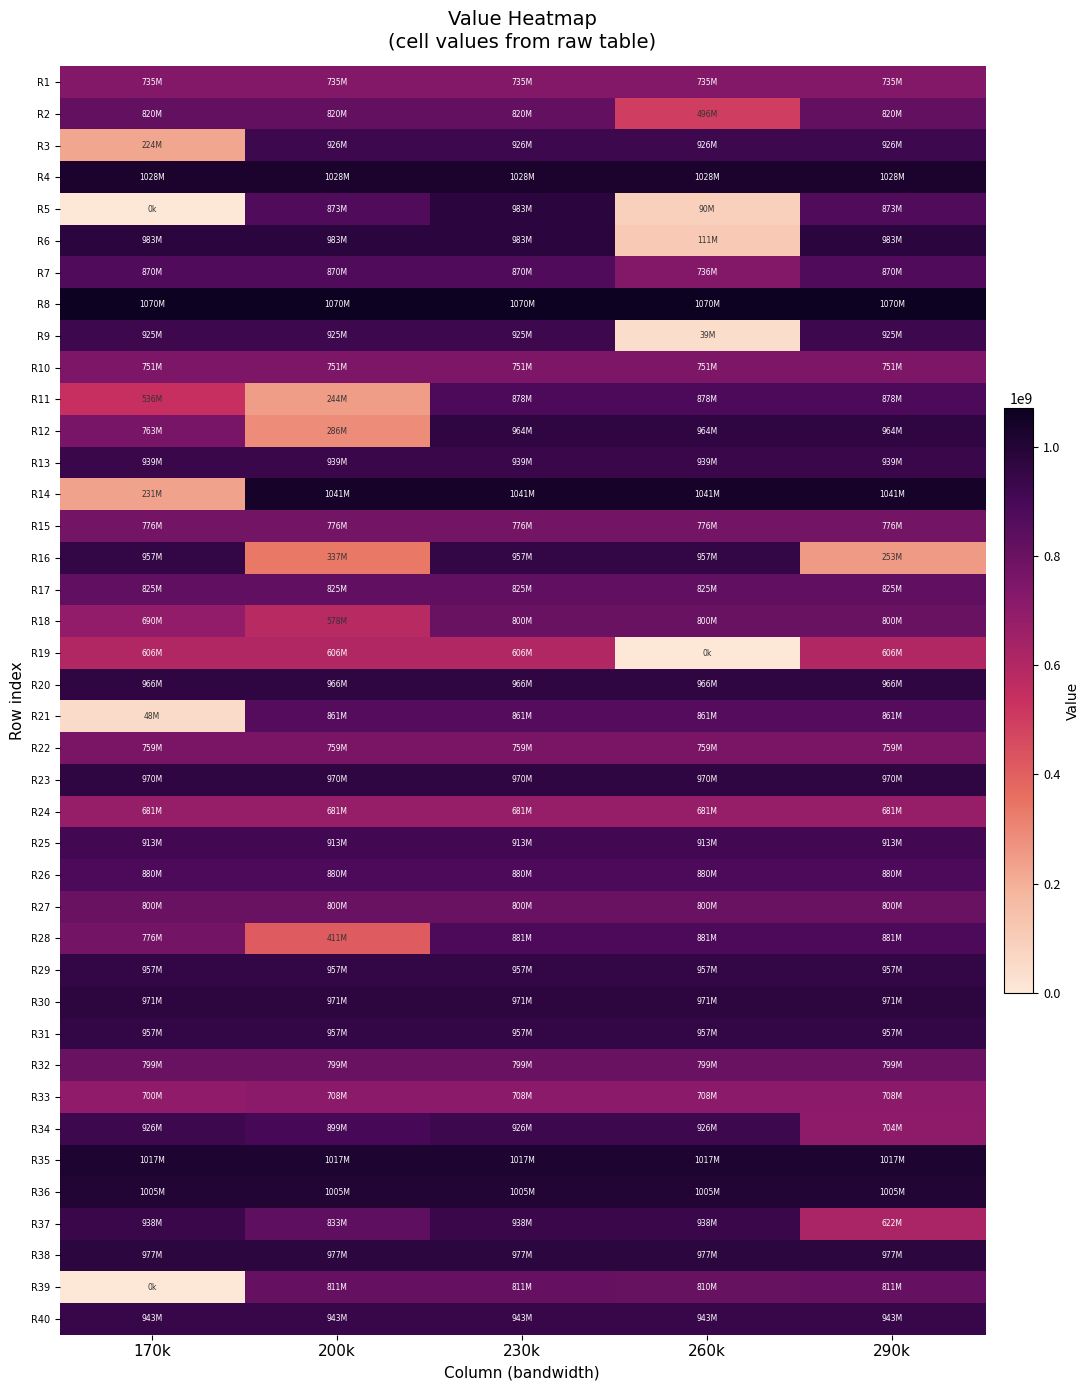

List the series in order of their peak value, lowest first.

R19, R24, R33, R1, R10, R22, R15, R32, R27, R18, R39, R2, R17, R21, R7, R11, R26, R28, R25, R9, R3, R34, R37, R13, R40, R31, R16, R29, R12, R20, R23, R30, R38, R5, R6, R36, R35, R4, R14, R8